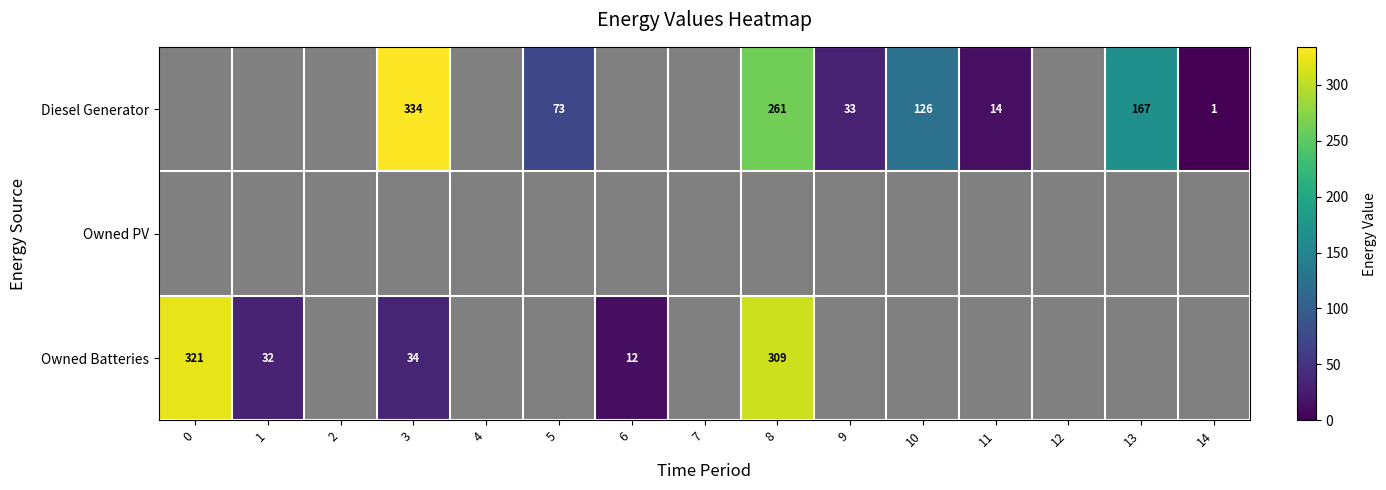

The value of Diesel Generator at 3 is 202. True or false?

False